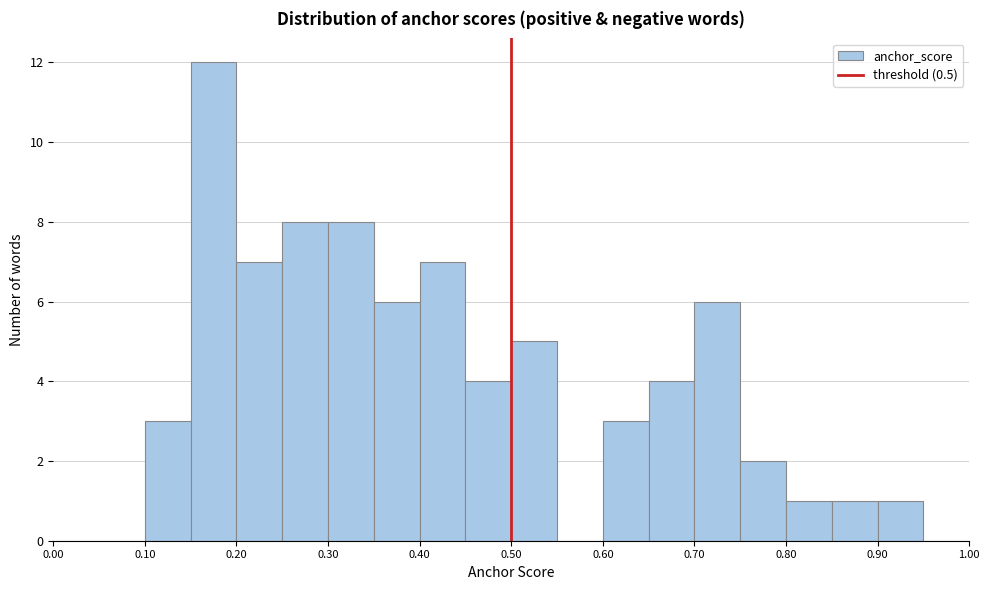

How tall is the bar that spans 0.25 to 0.30 on the x-axis? The values are not printed on the chart, so give them approximately, as read against the axis.

8